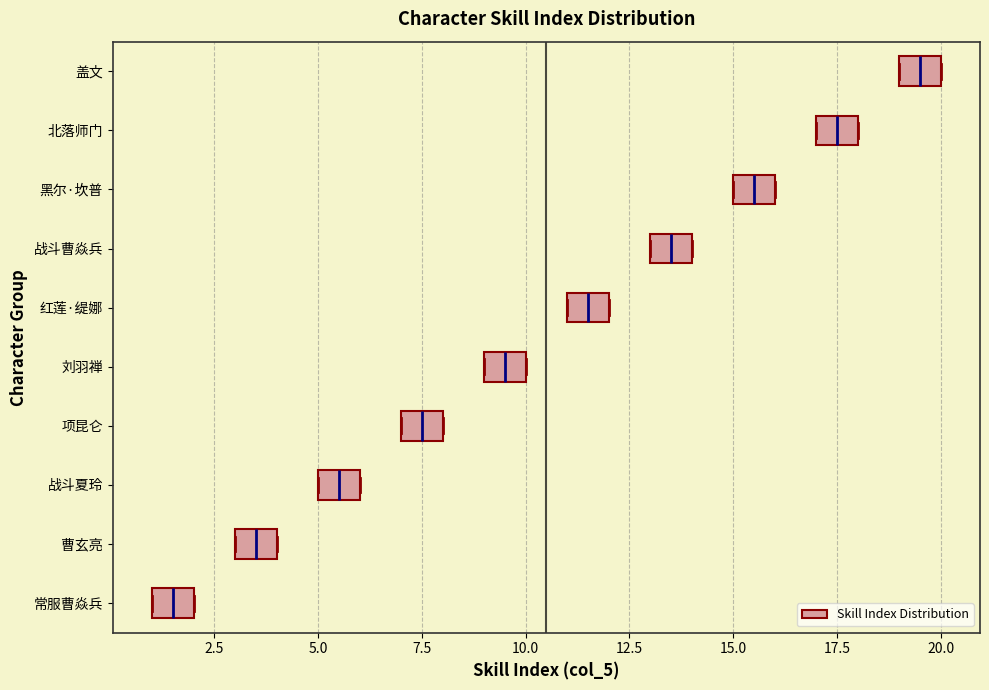

Reading bottom to top, transcribe this box plot: for each box, give where its median line is, the range the box spans, and where its two whiskers end, as read against the x-axis. The values are not printed on the chart, so give them approximately, as read against the axis.

常服曹焱兵: median 1.5, box 1.0 to 2.0, whiskers 1.0 to 2.0
曹玄亮: median 3.5, box 3.0 to 4.0, whiskers 3.0 to 4.0
战斗夏玲: median 5.5, box 5.0 to 6.0, whiskers 5.0 to 6.0
项昆仑: median 7.5, box 7.0 to 8.0, whiskers 7.0 to 8.0
刘羽禅: median 9.5, box 9.0 to 10.0, whiskers 9.0 to 10.0
红莲·缇娜: median 11.5, box 11.0 to 12.0, whiskers 11.0 to 12.0
战斗曹焱兵: median 13.5, box 13.0 to 14.0, whiskers 13.0 to 14.0
黑尔·坎普: median 15.5, box 15.0 to 16.0, whiskers 15.0 to 16.0
北落师门: median 17.5, box 17.0 to 18.0, whiskers 17.0 to 18.0
盖文: median 19.5, box 19.0 to 20.0, whiskers 19.0 to 20.0